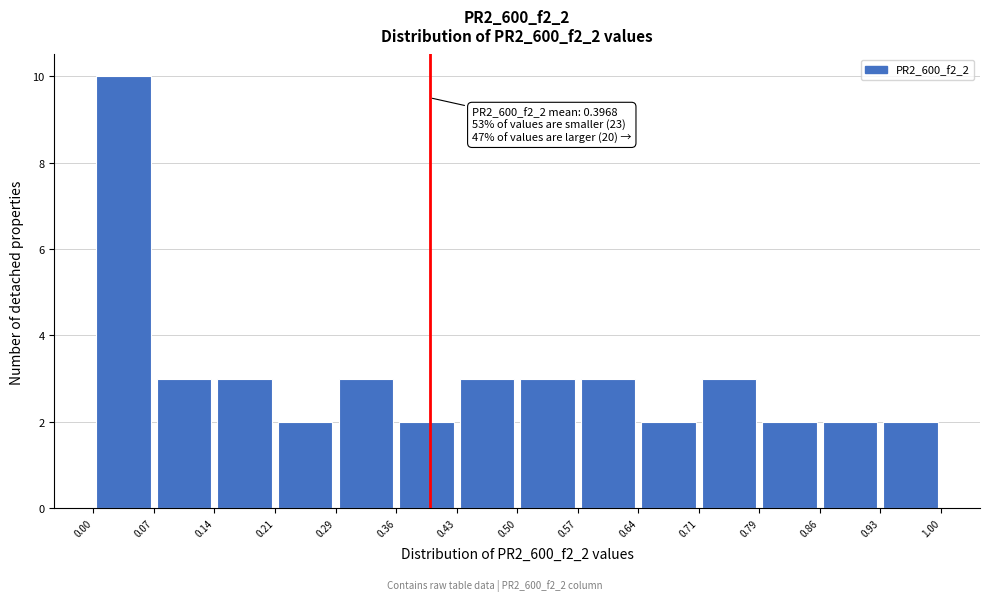

Over which range of the x-axis is the bar tallest?

0.00 to 0.07